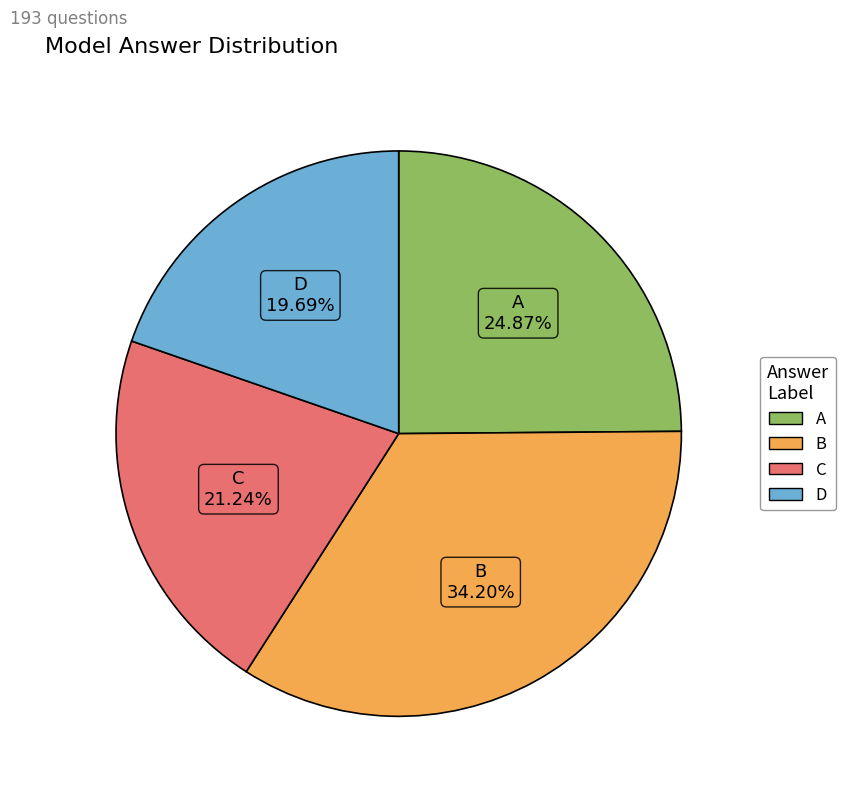

Count the number of slices in the pie.

4